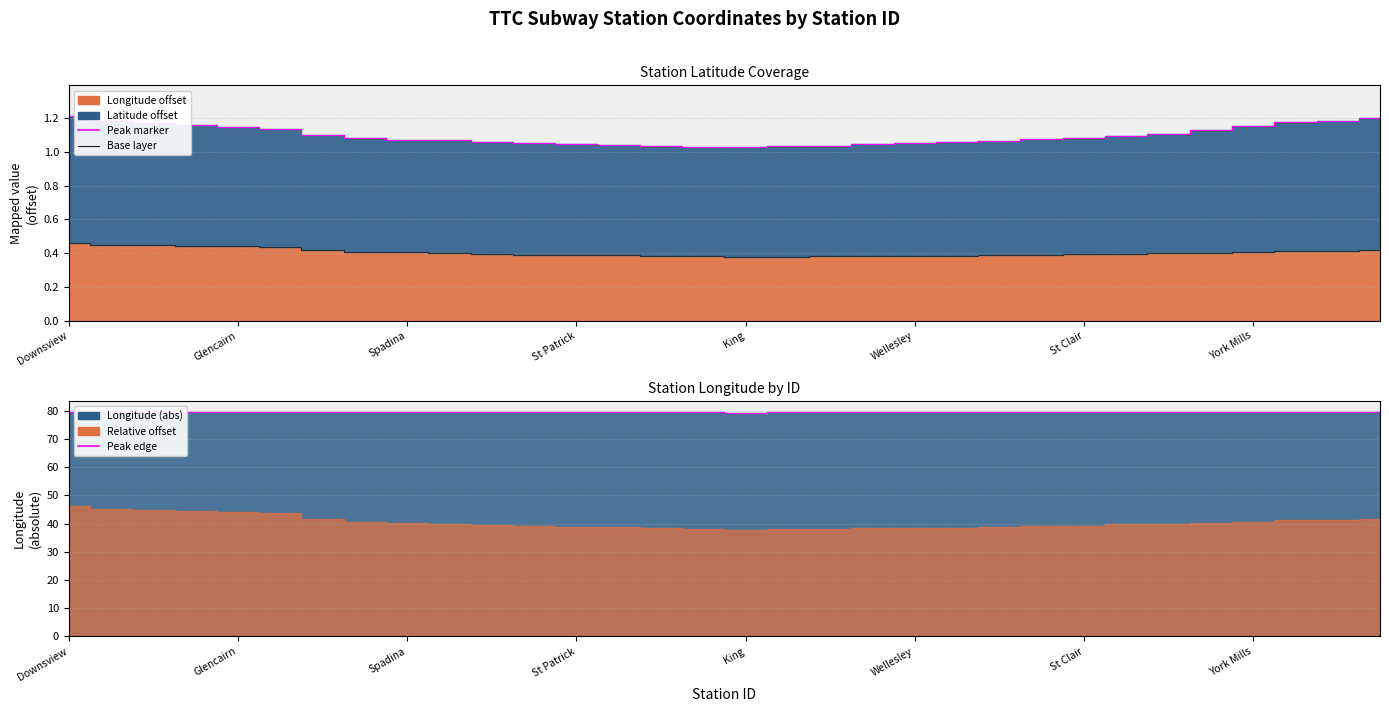

The value at 23 is 0.5. True or false?

False